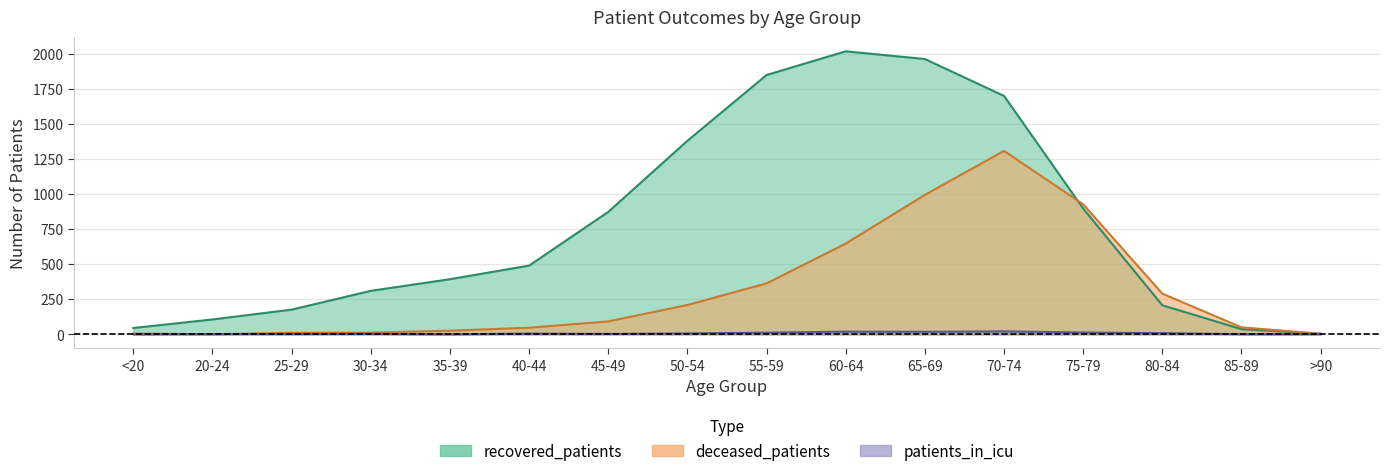

Is the value of deceased_patients at 35-39 greater than the value of recovered_patients at 80-84?

No